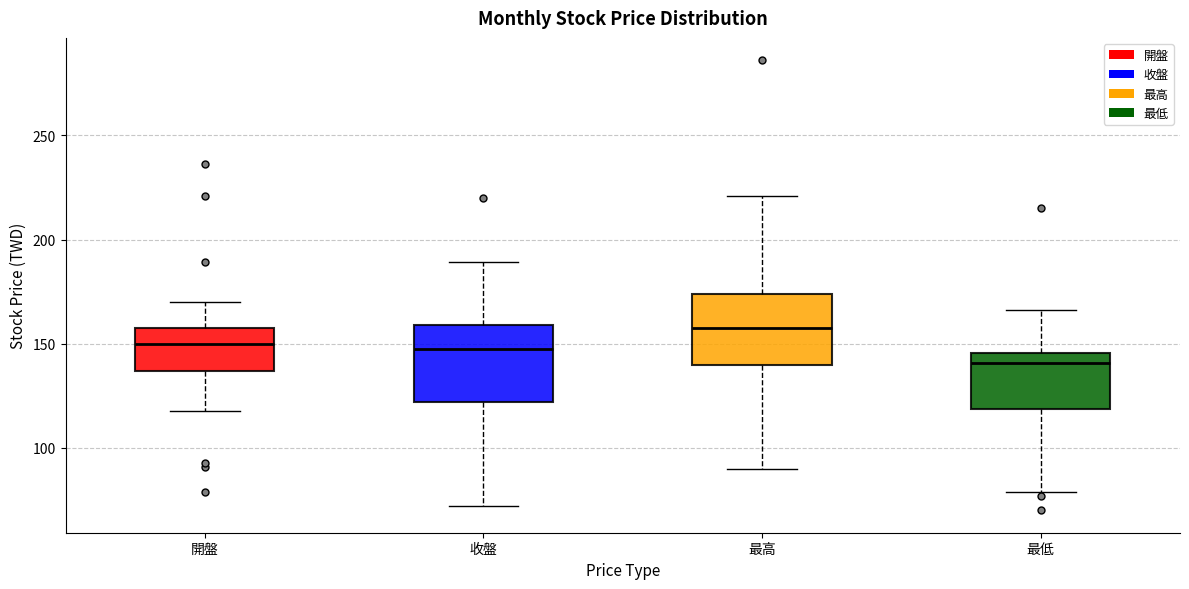

Reading left to right, transcribe this box plot: for each box, give where its median line is, the range the box spans, and where its two whiskers end, as read against the y-axis. The values are not printed on the chart, so give them approximately, as read against the axis.

開盤: median 150, box 135 to 160, whiskers 120 to 170
收盤: median 150, box 120 to 160, whiskers 70 to 190
最高: median 160, box 140 to 175, whiskers 90 to 220
最低: median 140, box 120 to 145, whiskers 80 to 165